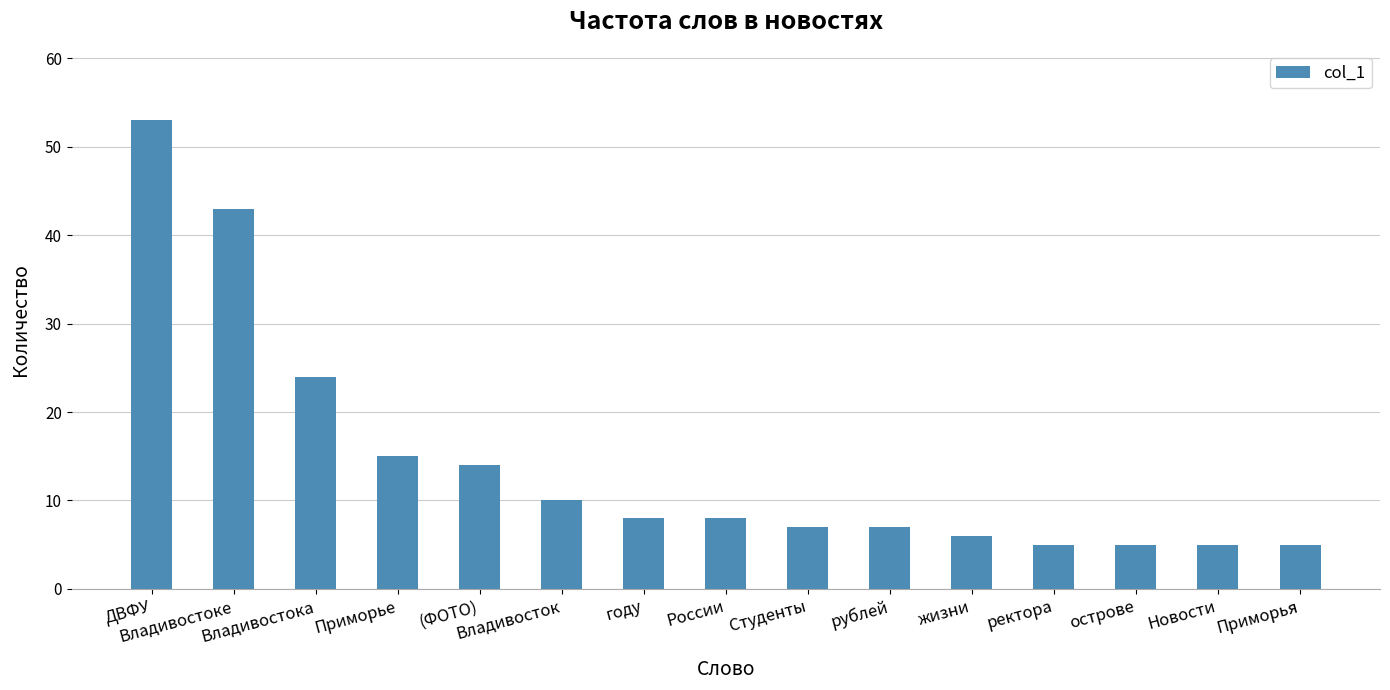

How many values are below 8?

7